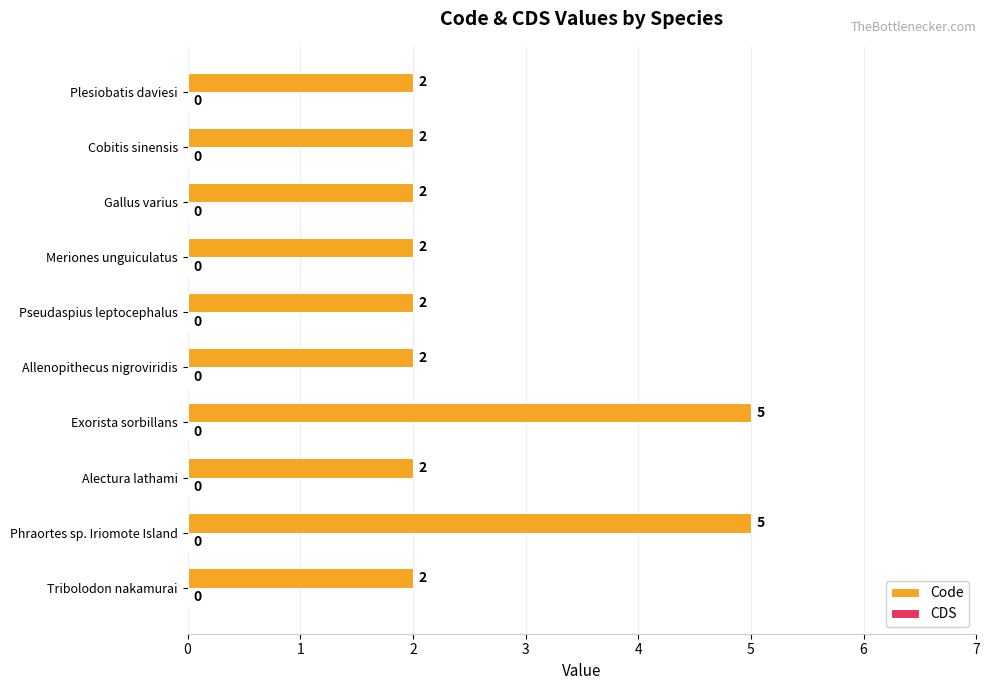

What is the ratio of the value at Plesiobatis daviesi to the value at Cobitis sinensis?

1.0